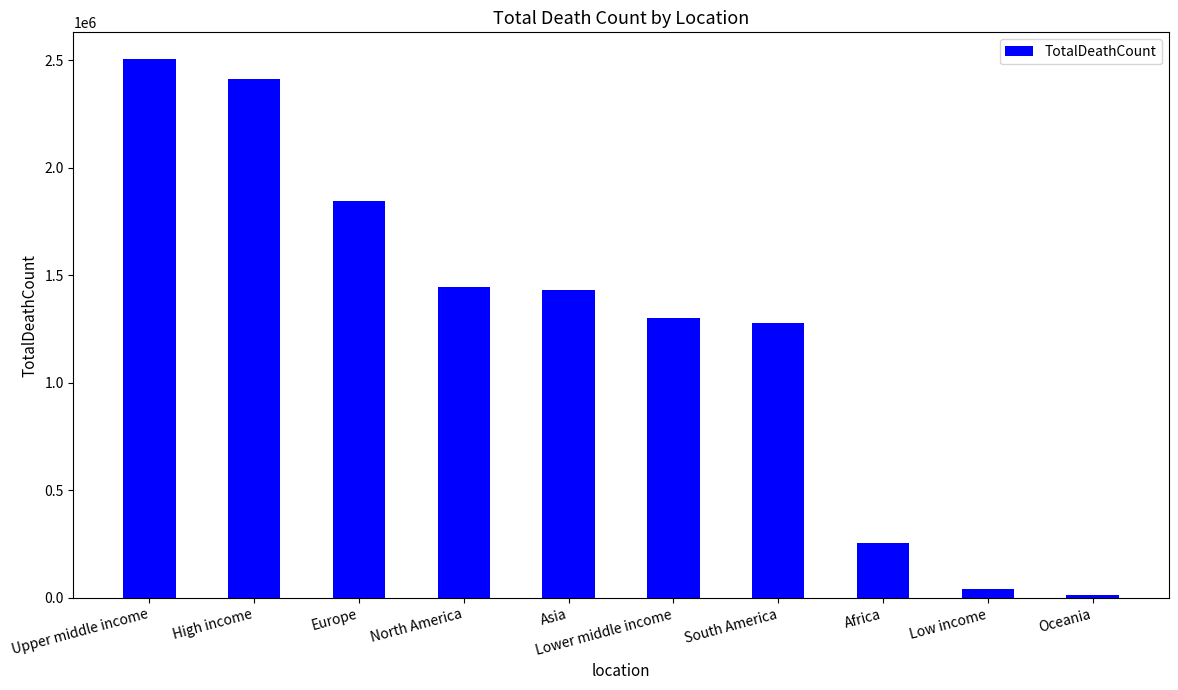

What is the maximum value shown in the chart?

2505173